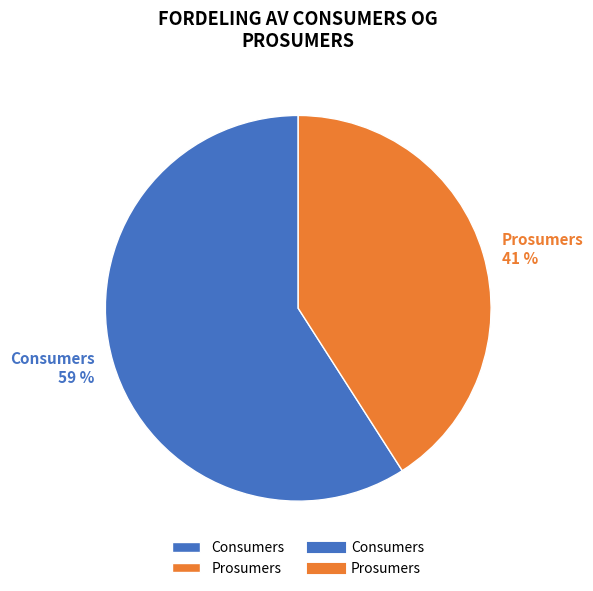

What percentage is the Consumers slice, to the nearest percent?

59%